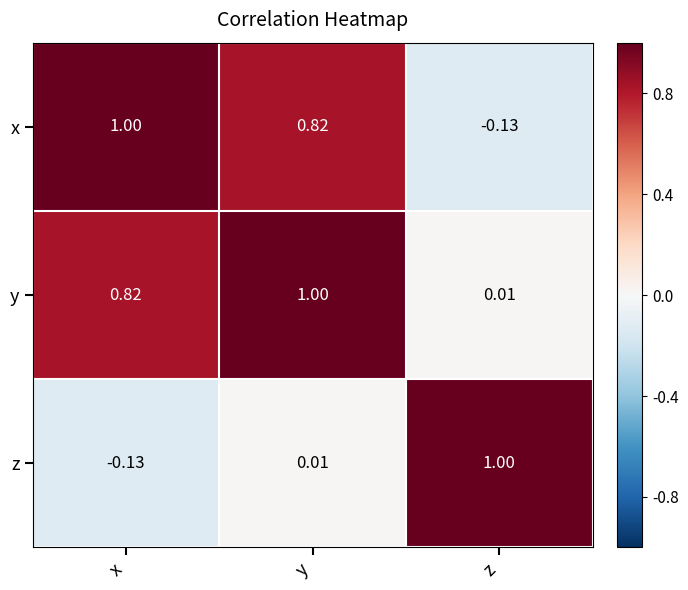

At which label does z reach its minimum?

x